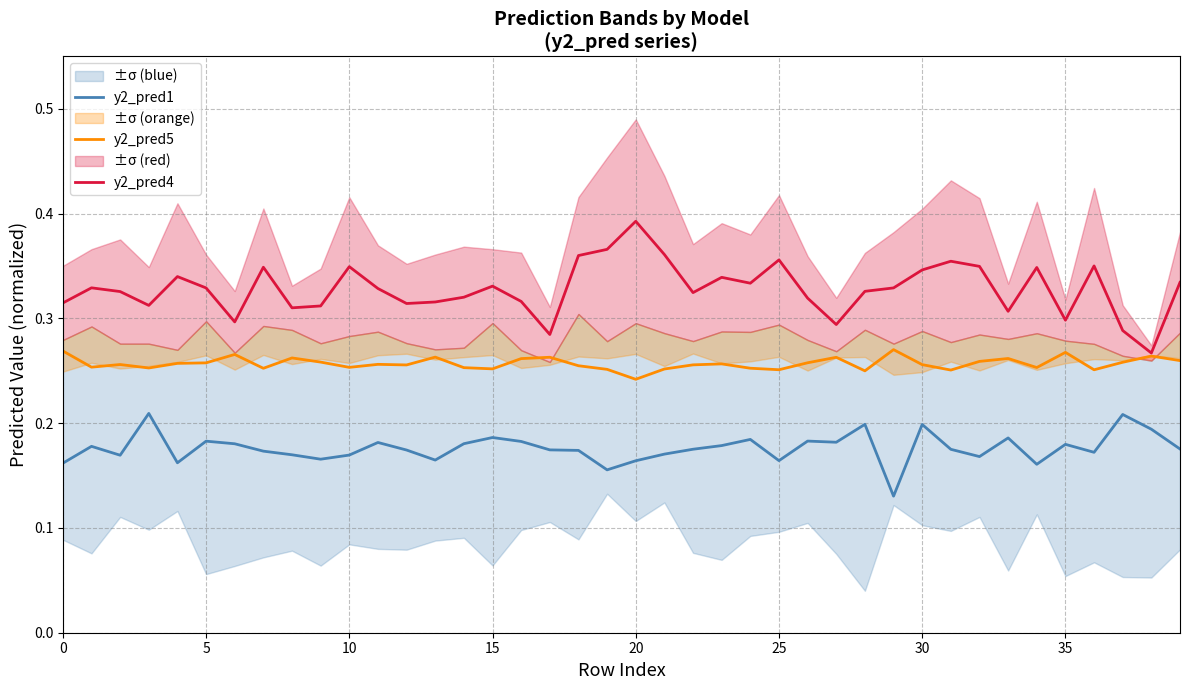

Does the chart display data point markers on the line(s)?

No